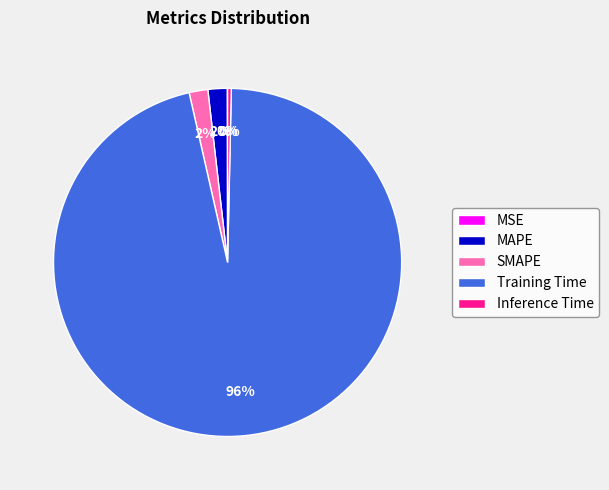

Is the sum of SMAPE and Inference Time greater than half?

No